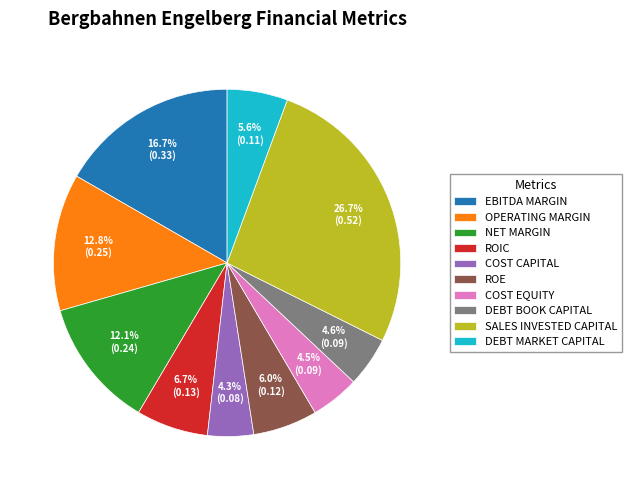

What is the largest slice in the pie chart?

SALES INVESTED CAPITAL